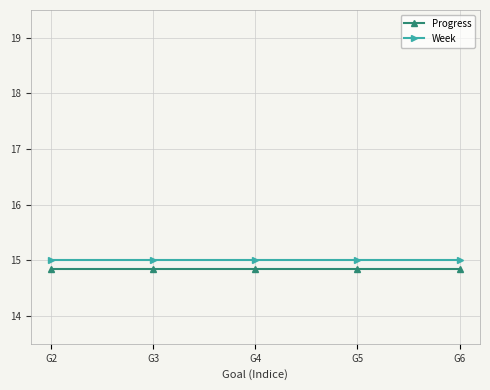

What is the lowest value of the Week series?

15.0